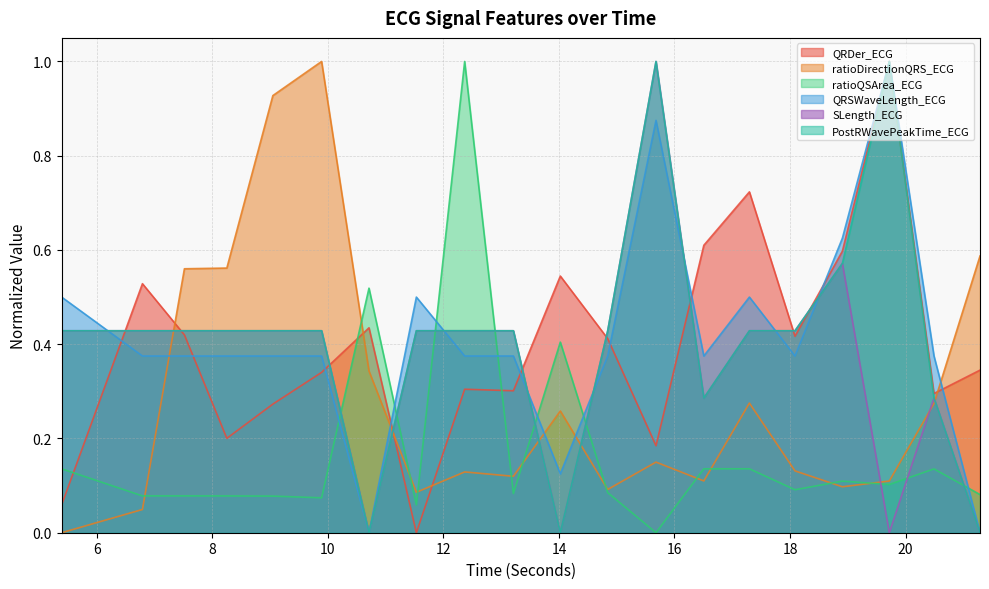

What is the value of the QRDer_ECG point at the 20th from the left?

0.3